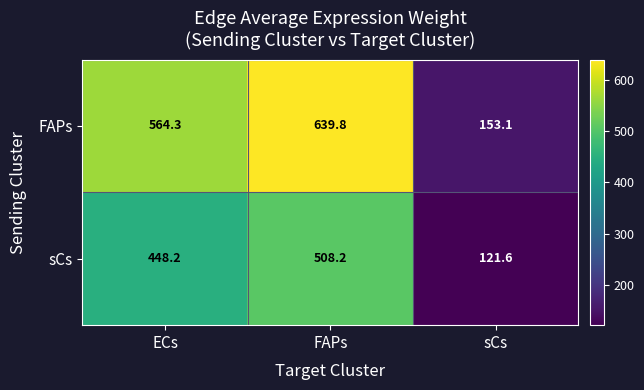

What is the average value of the FAPs series?

452.4